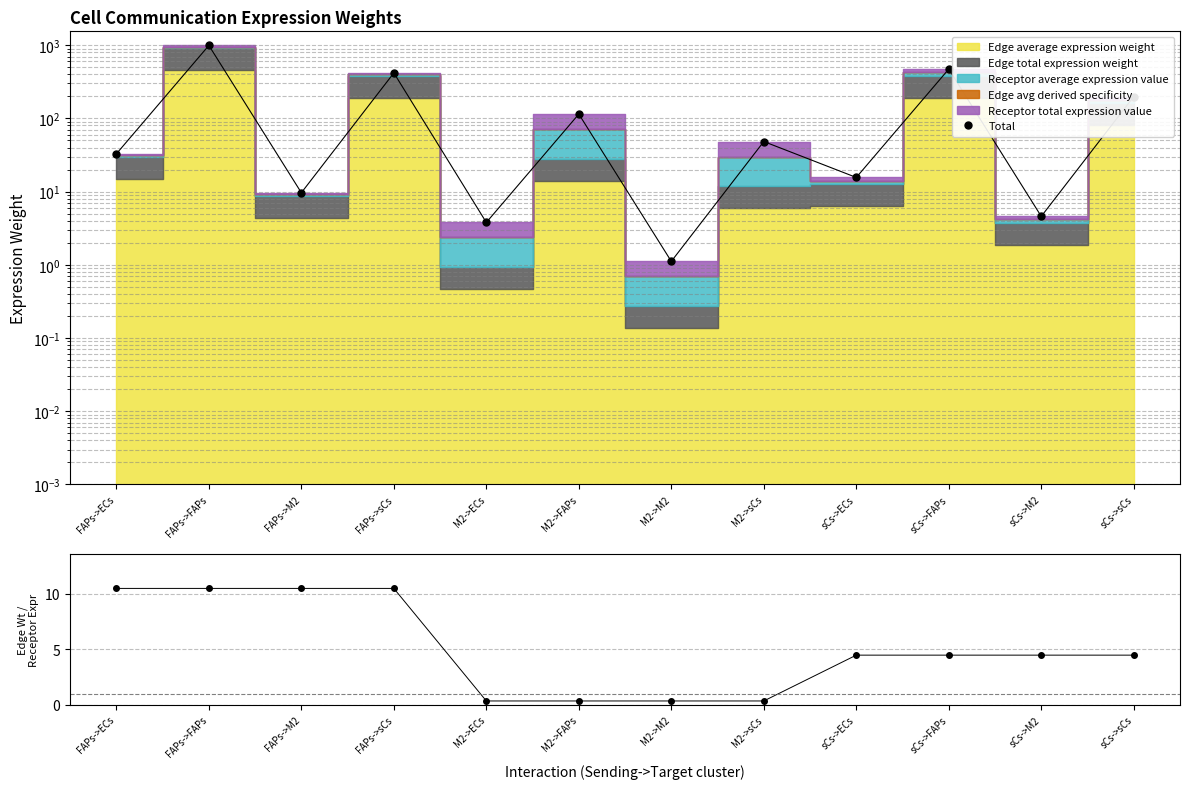

List the labels in order of value, smallest first.

M2->M2, M2->ECs, sCs->M2, FAPs->M2, sCs->ECs, FAPs->ECs, M2->sCs, M2->FAPs, sCs->sCs, FAPs->sCs, sCs->FAPs, FAPs->FAPs